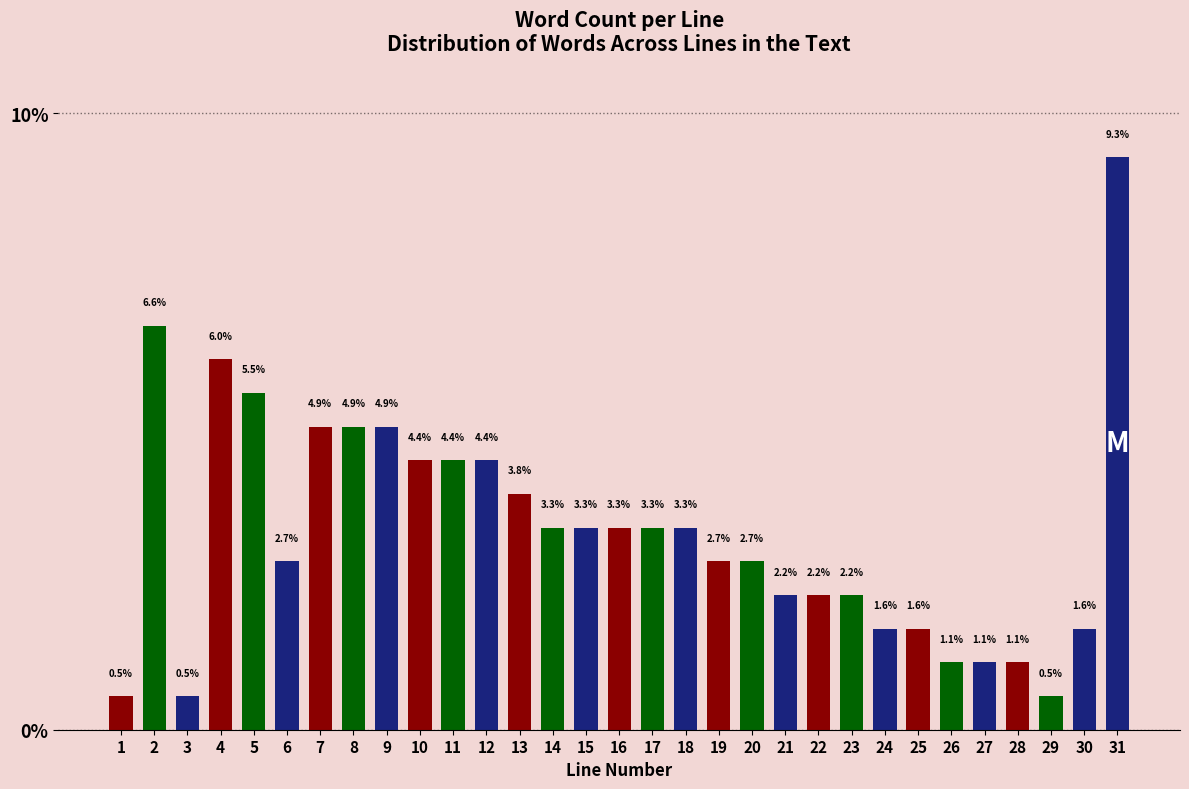

Reading right to left, transcribe all the data shown in this chart.

31=9.3	30=1.6	29=0.5	28=1.1	27=1.1	26=1.1	25=1.6	24=1.6	23=2.2	22=2.2	21=2.2	20=2.7	19=2.7	18=3.3	17=3.3	16=3.3	15=3.3	14=3.3	13=3.8	12=4.4	11=4.4	10=4.4	9=4.9	8=4.9	7=4.9	6=2.7	5=5.5	4=6.0	3=0.5	2=6.6	1=0.5